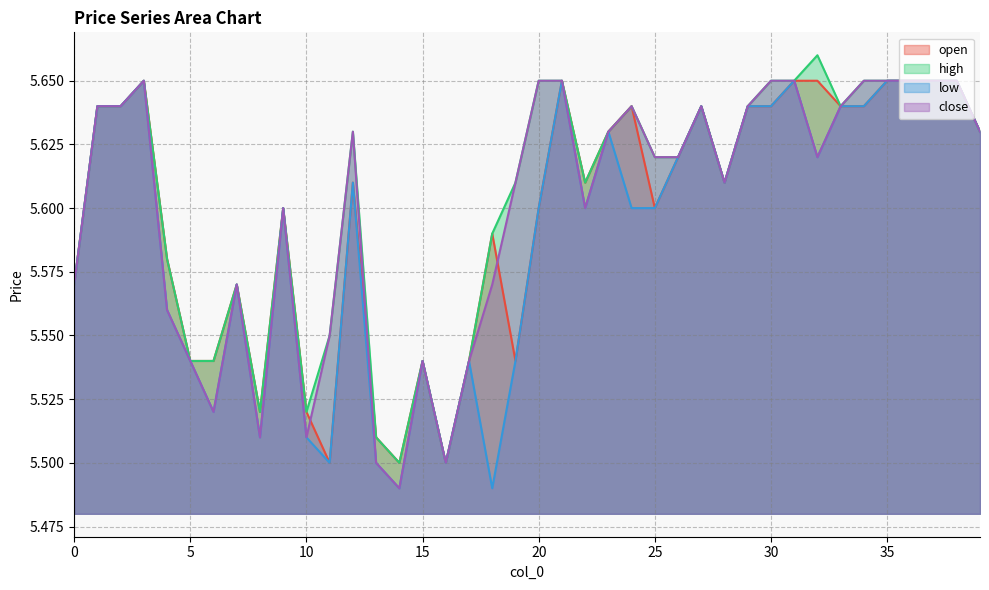

What is the total value across all series at 37?

22.6